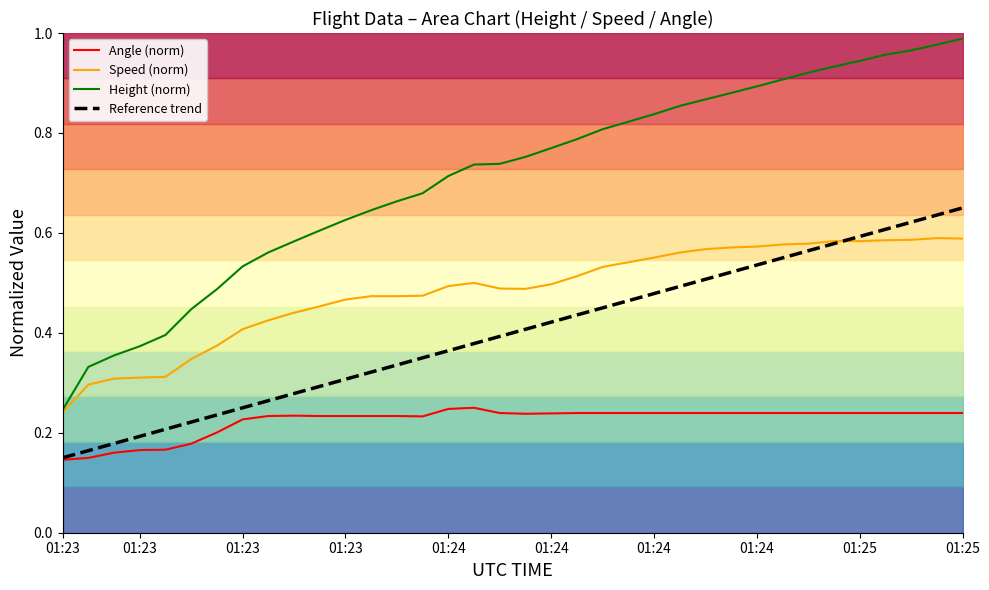

Is the value of Angle (norm) at 10 greater than the value of Reference trend at 29?

No